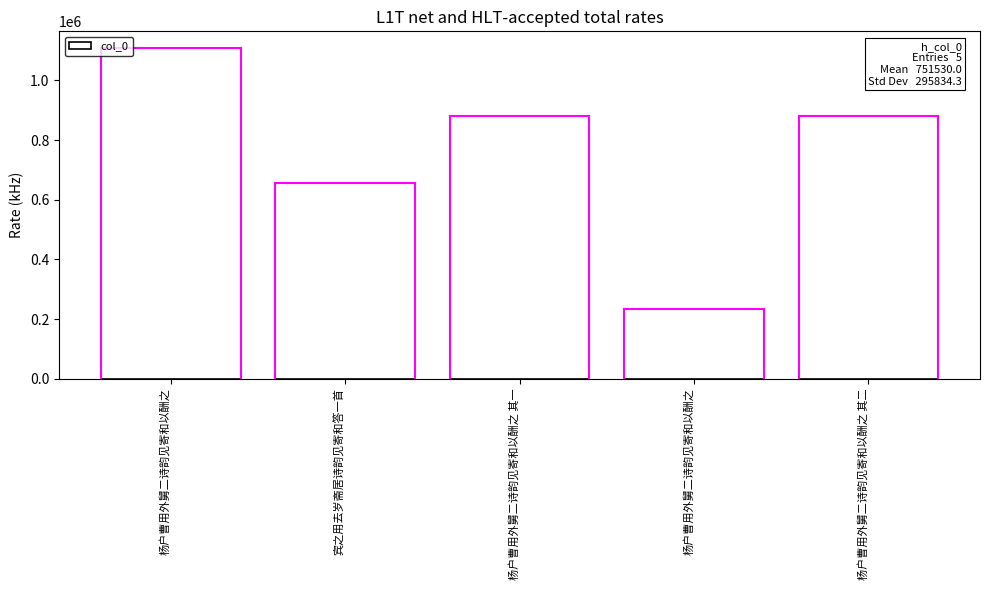

What is the change in value from 杨户曹用外舅二诗韵见寄和以酬之 to 杨户曹用外舅二诗韵见寄和以酬之 其二?

+645285